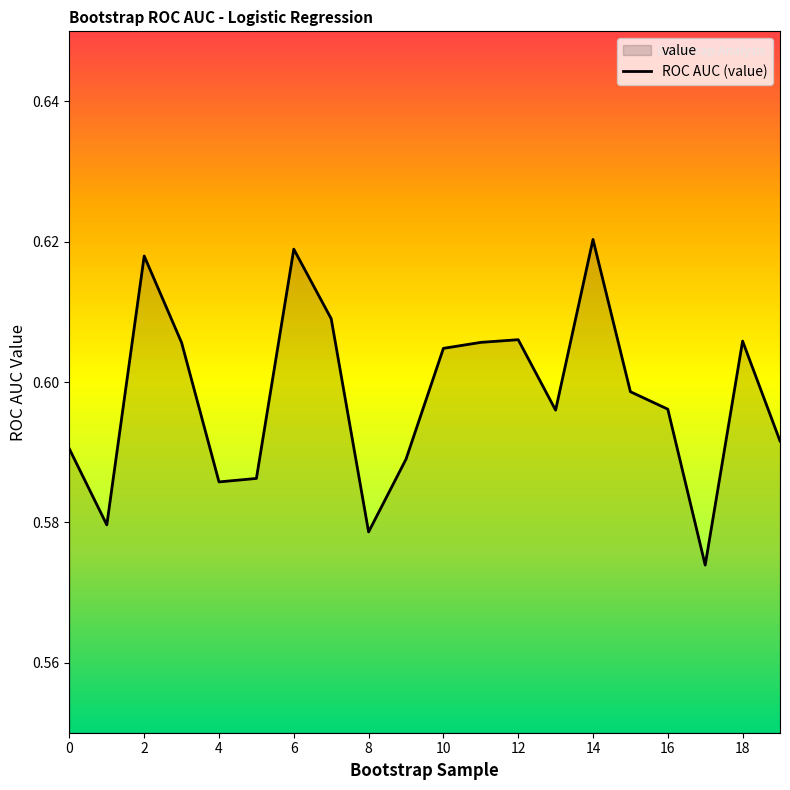

Is it true that ROC AUC (value) equals 0.2 at 2?

False